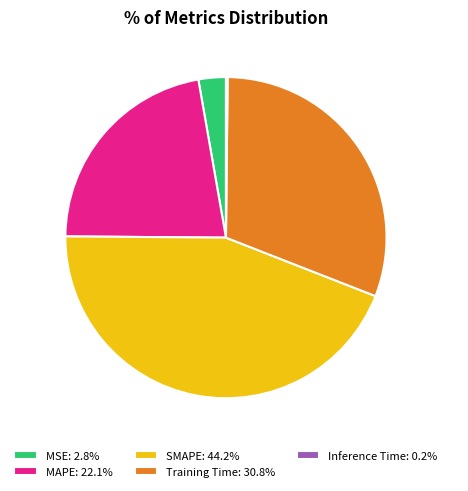

True or false: MAPE accounts for 22% of the total.

True